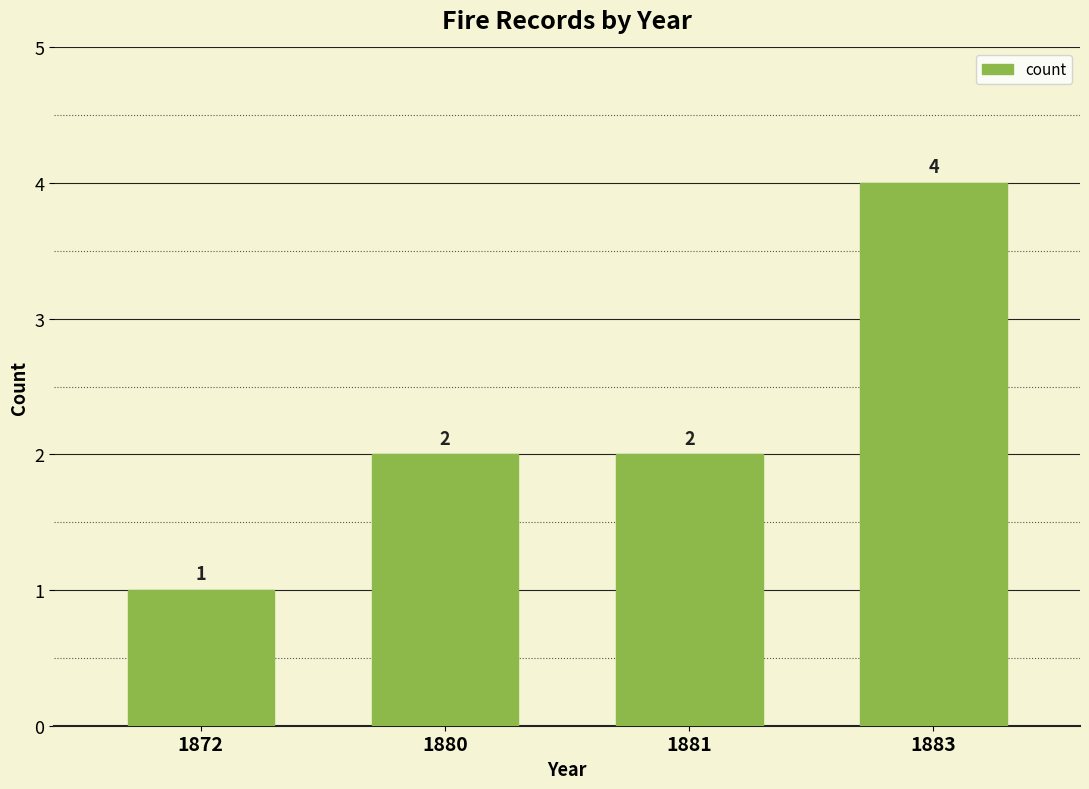

Count the values in the range 2 to 4.

3